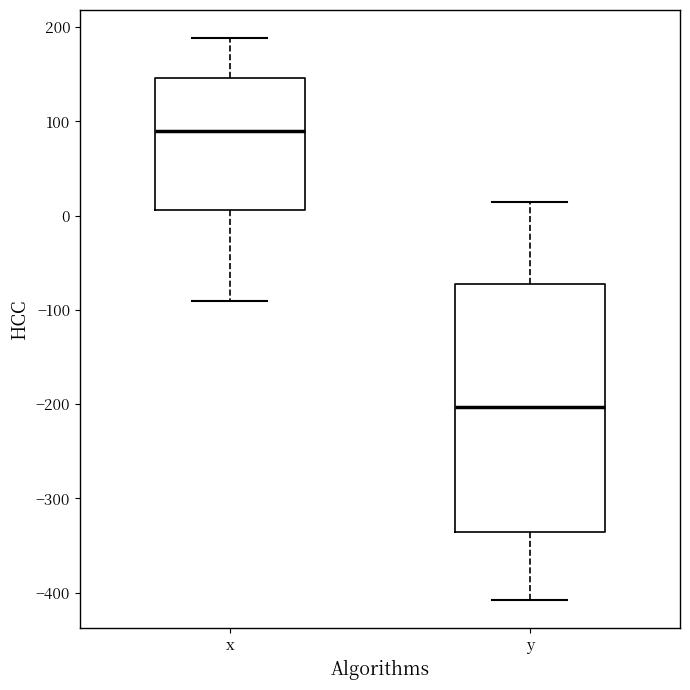

Reading left to right, read every box against the y-axis: the position of its median line, the range the box covers, and the ends of its whiskers. The values are not printed on the chart, so give them approximately, as read against the axis.

x: median 90, box 10 to 150, whiskers -90 to 190
y: median -200, box -340 to -70, whiskers -410 to 20